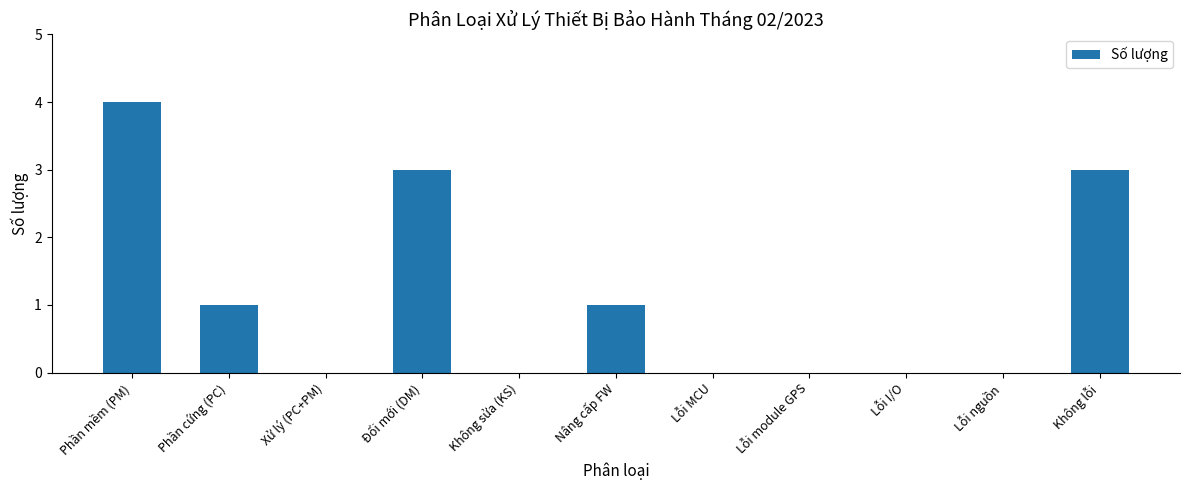

Is it true that the value at Nâng cấp FW is 0?

False